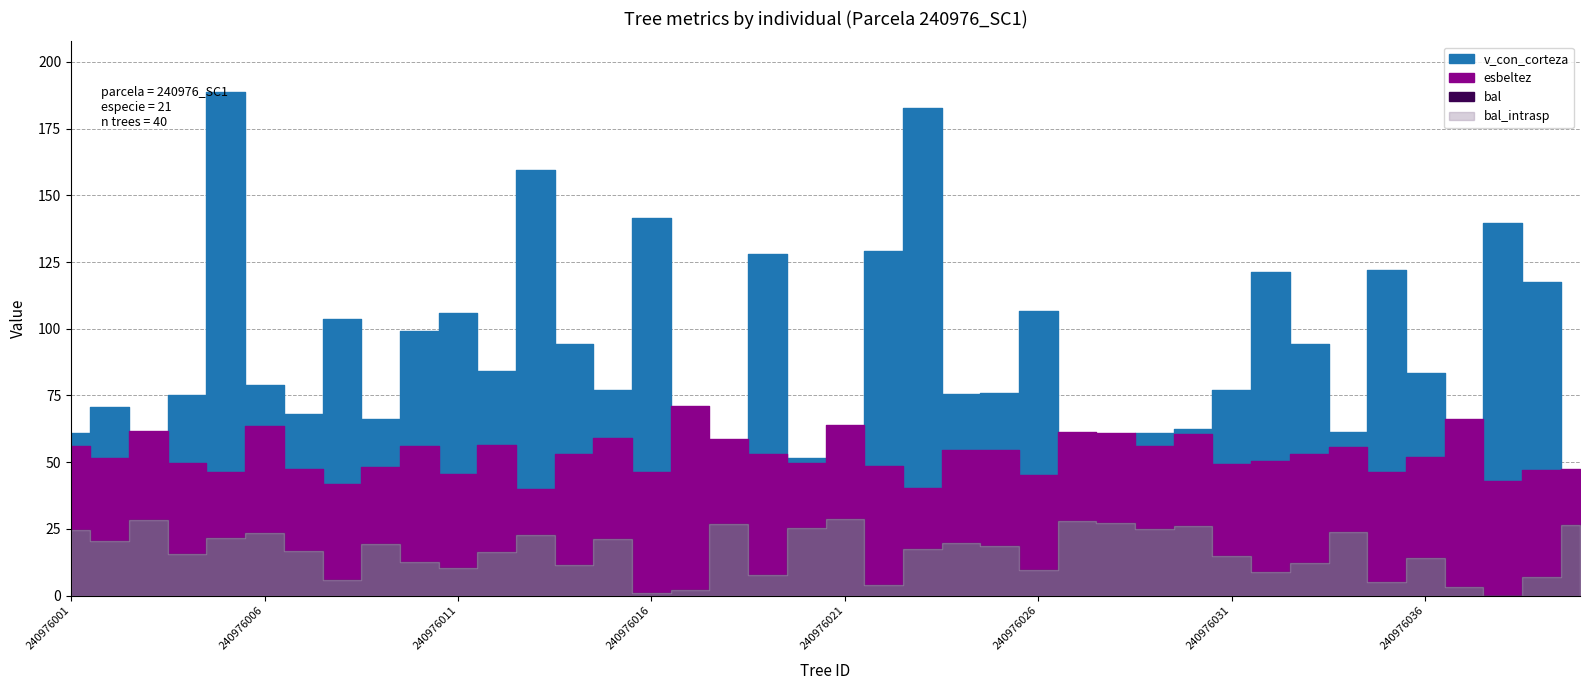

What is the total value across all series at 240976004?

156.1